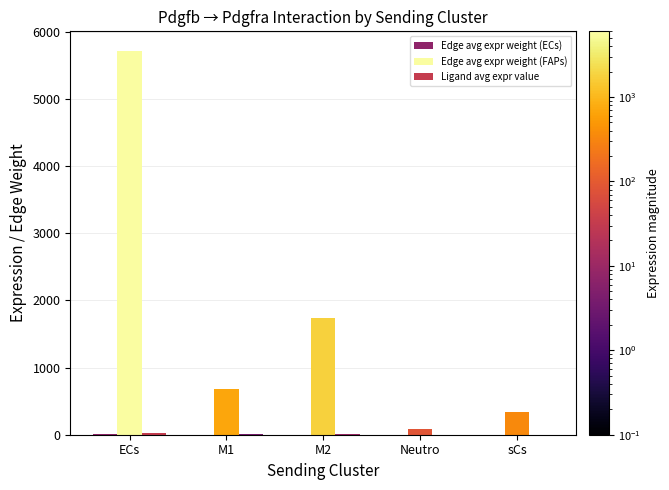

Between M1 and Neutro, which series saw the biggest shift?

Edge avg expr weight (FAPs)